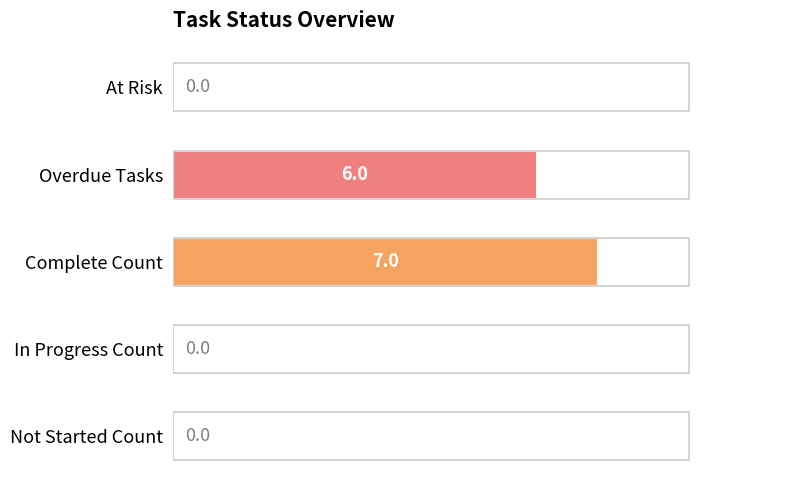

Between At Risk and Overdue Tasks, which is larger?

Overdue Tasks